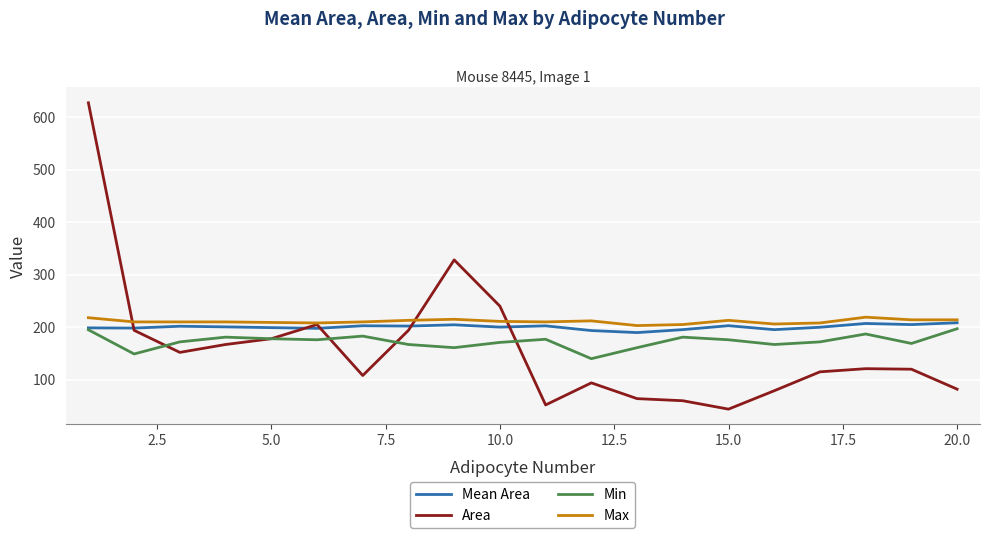

What is the minimum value shown in the chart?

44.0